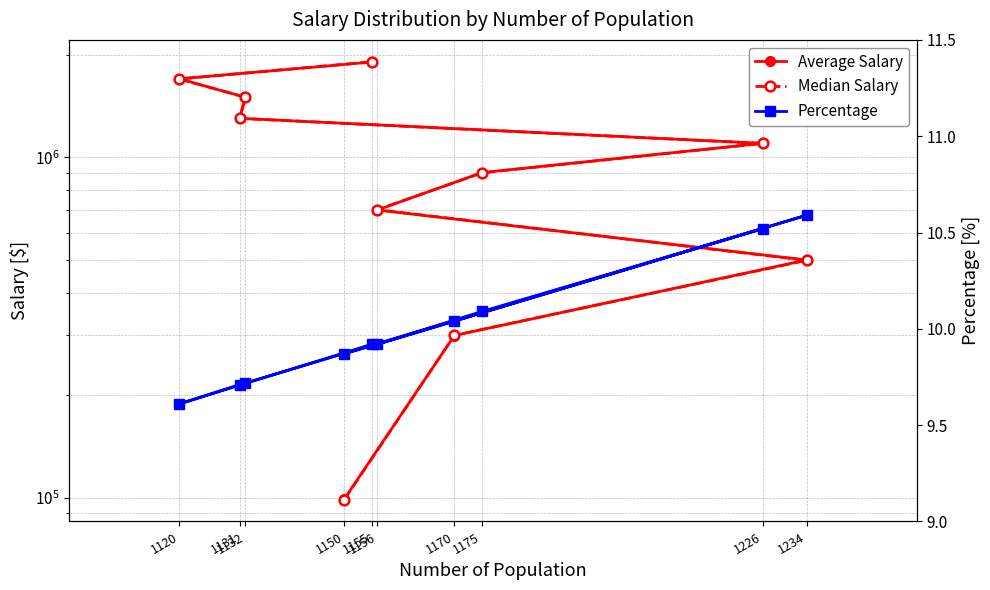

How many interior local peaks does the Percentage series have?

3